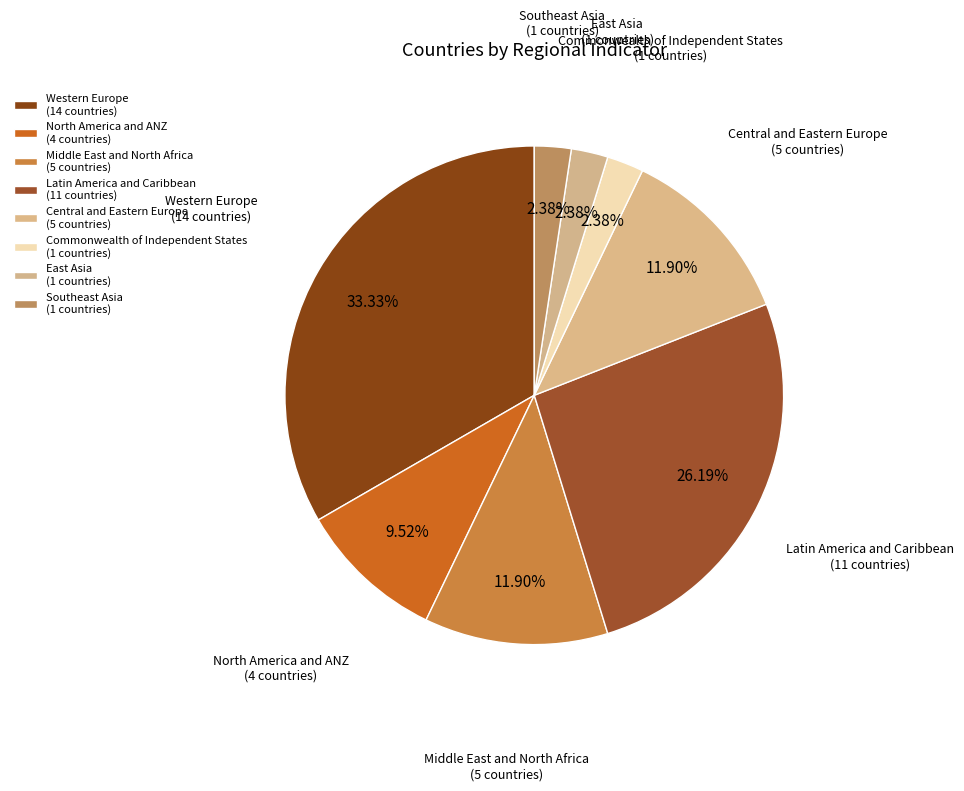

Combined, what portion of the pie is Latin America and Caribbean and Central and Eastern Europe?

38.1%